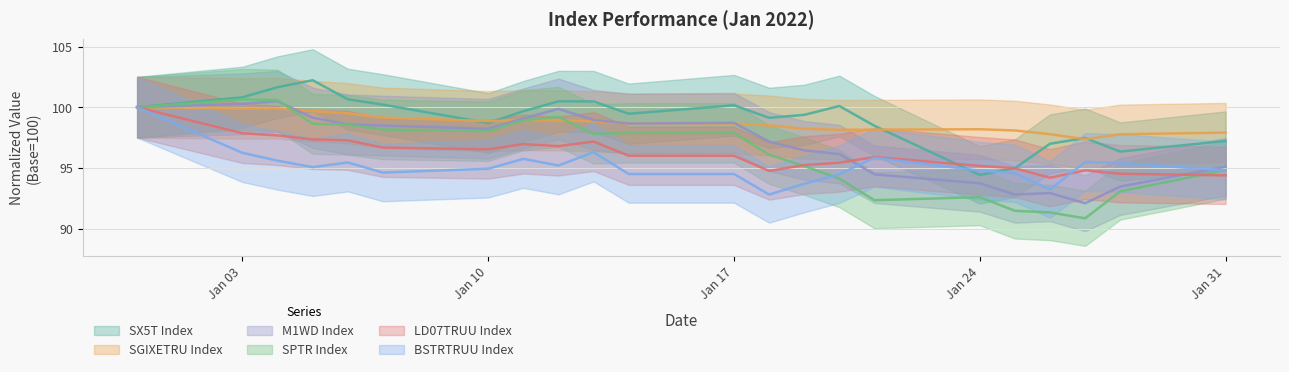

What is the label of the 13th point from the left?

2022-01-18